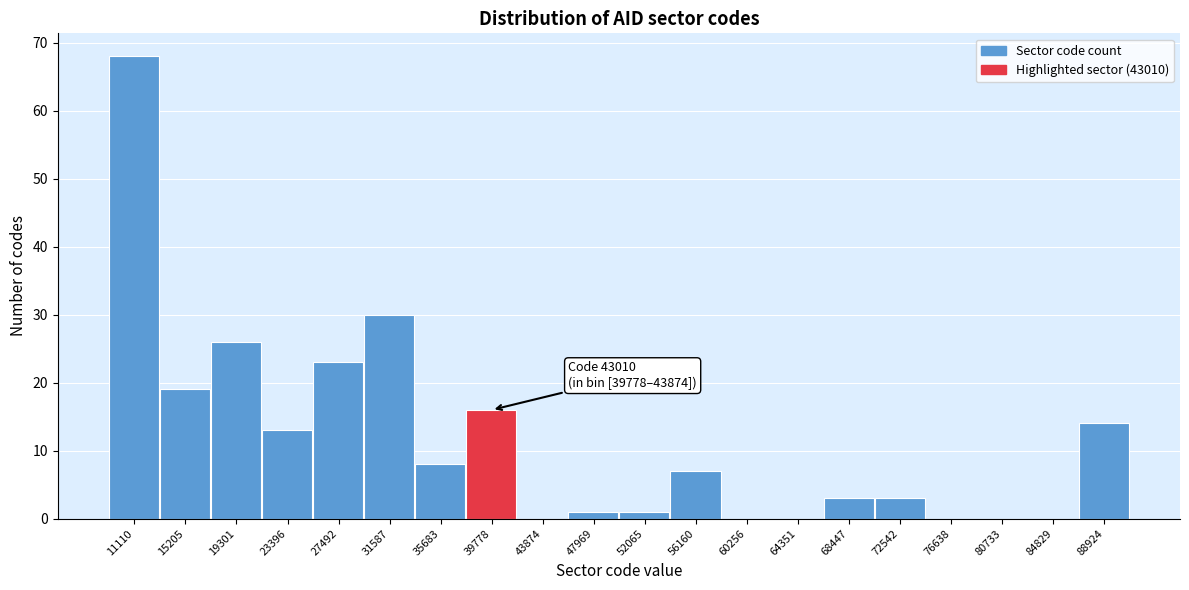

Reading left to right, list all the values displayed in this chart.

11110=68	15205=19	19301=26	23396=13	27492=23	31587=30	35683=8	39778=16	43874=0	47969=1	52065=1	56160=7	60256=0	64351=0	68447=3	72542=3	76638=0	80733=0	84829=0	88924=14